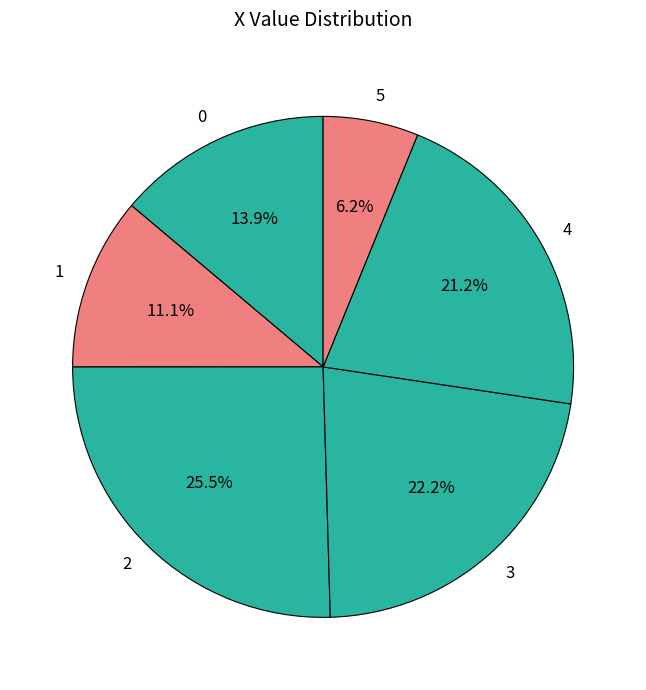

Rank the categories by value from lowest to highest.

5, 1, 0, 4, 3, 2